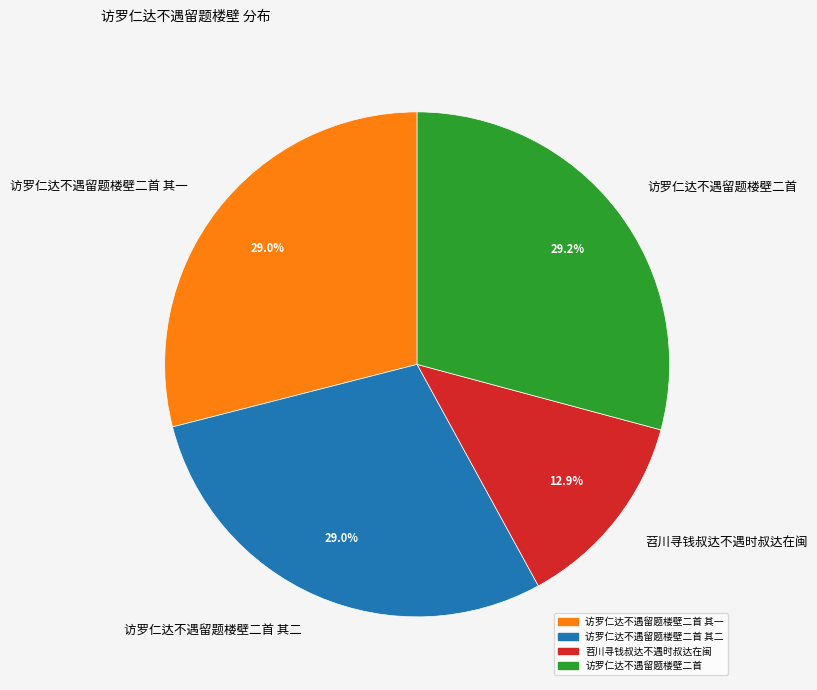

To the nearest percent, what is the average slice percentage?

25%